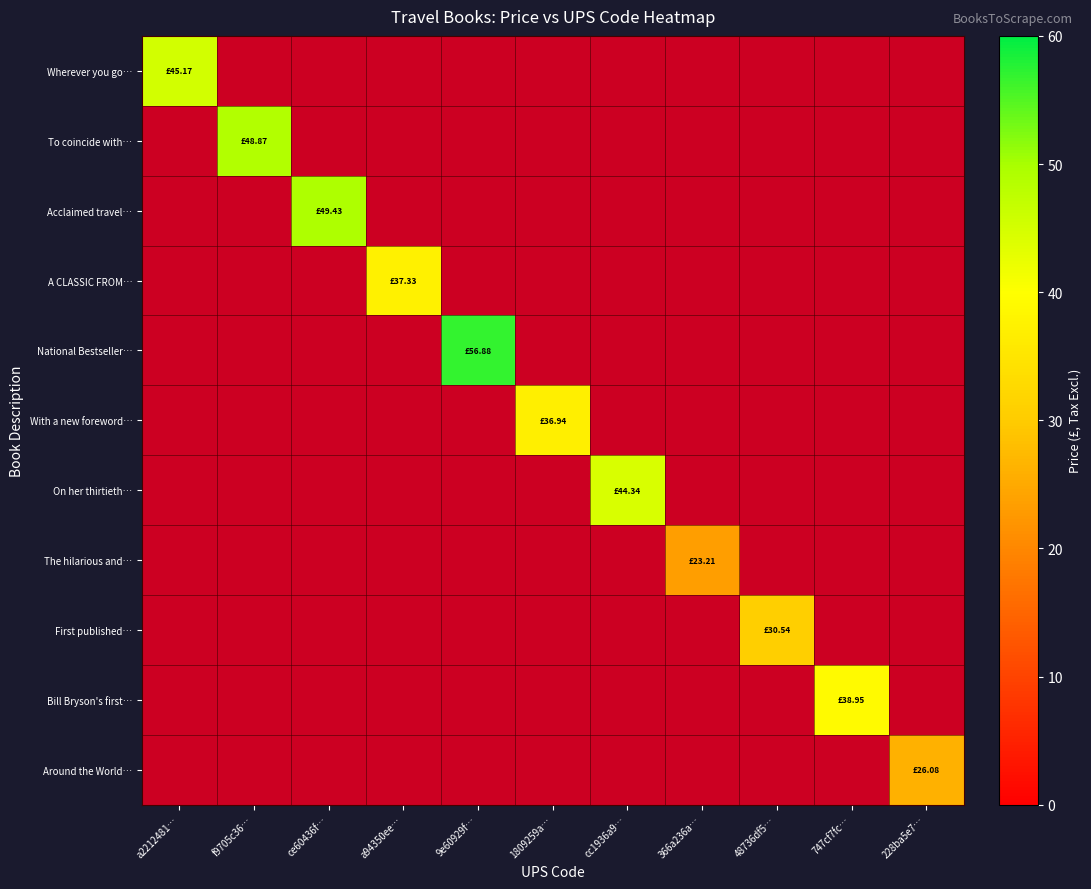

Between 366a236a… and a2212481…, which is larger?

a2212481…